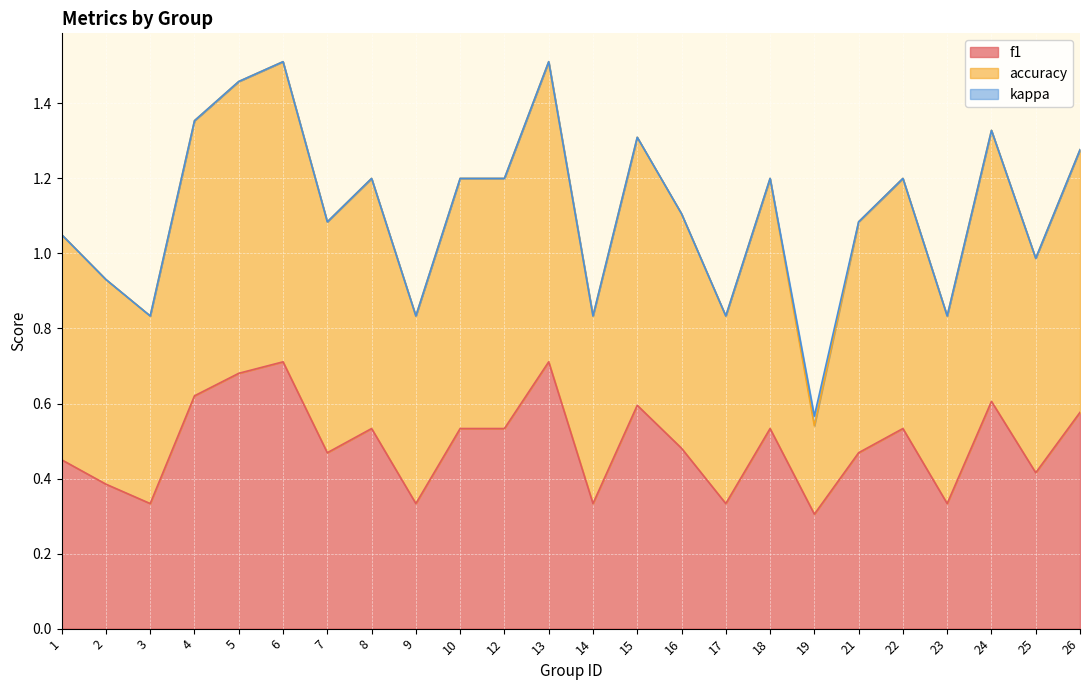

Which has a higher value, 26 or 1?

26